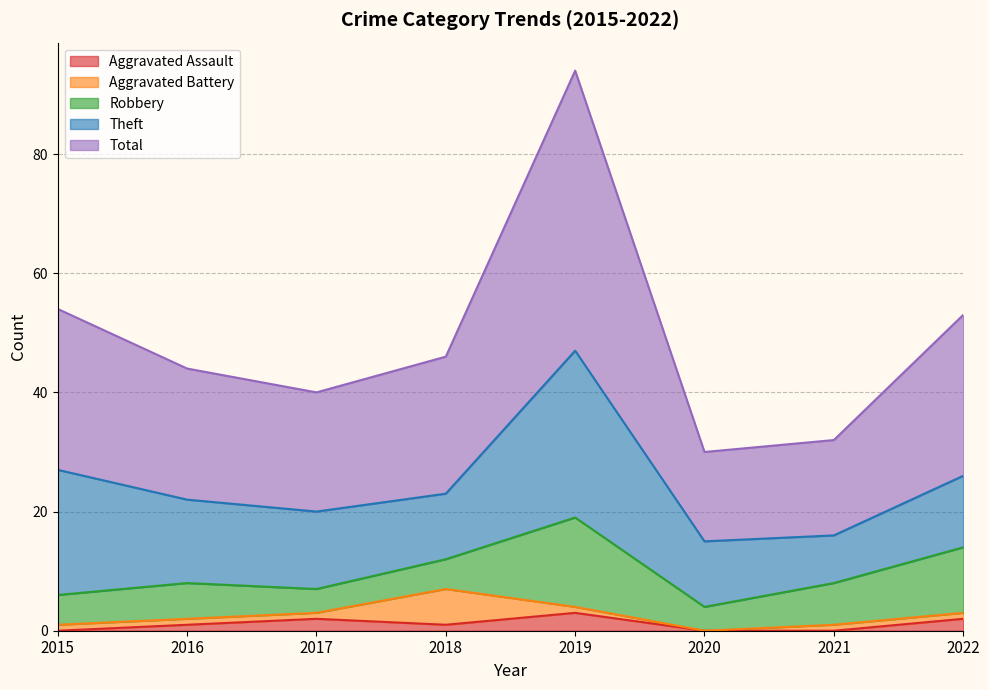

Which category has the lowest value in the Total series?

2020